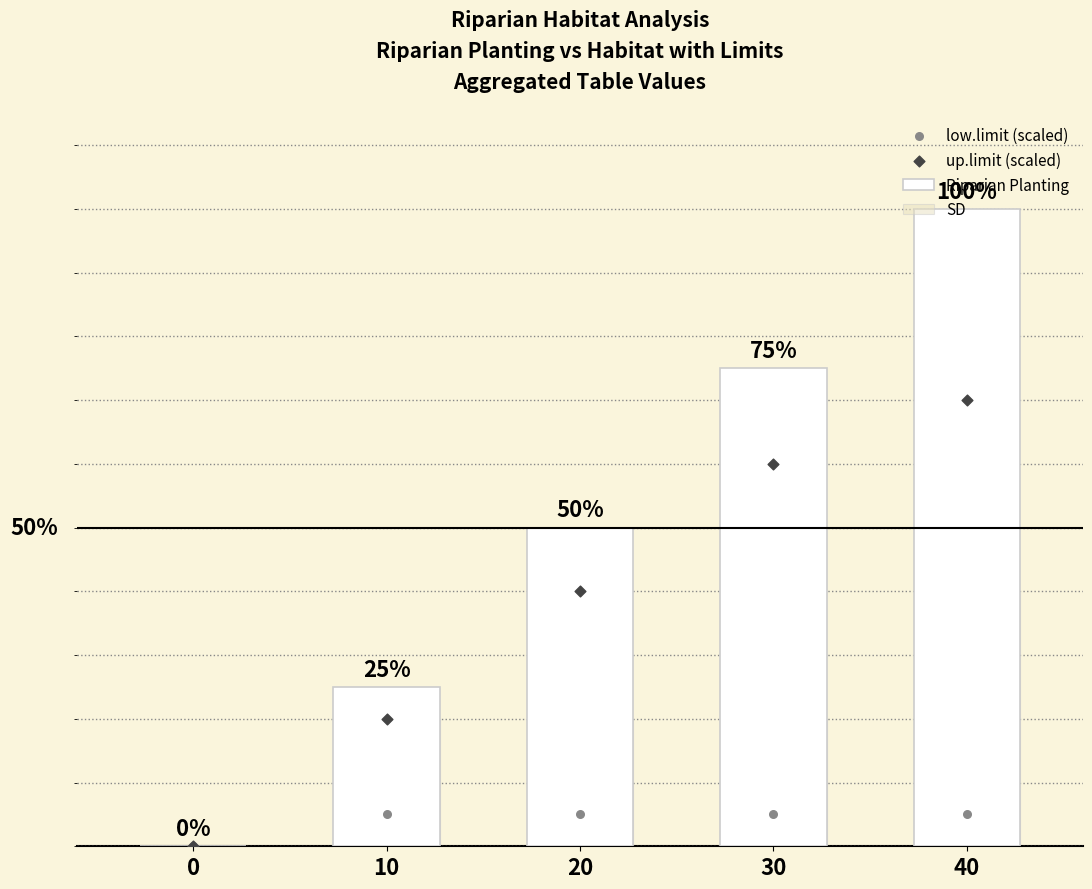

Which series has the largest total across all categories?

Riparian Planting